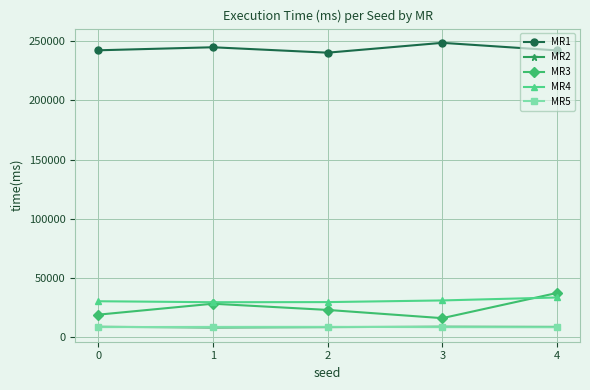

What is the spread (max minus min) of values at 0?

233599